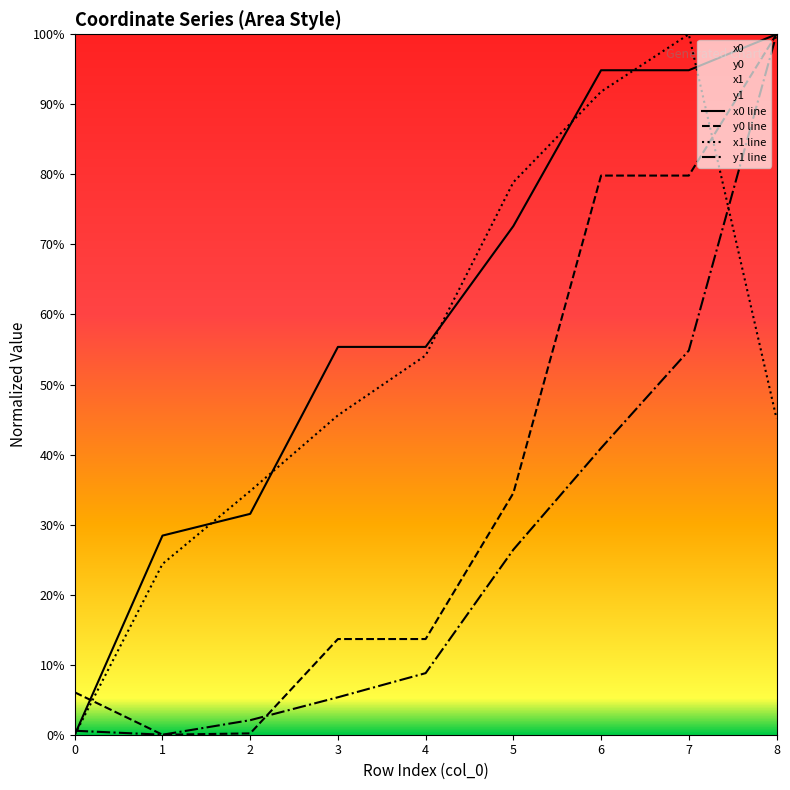

How many data points does each series have?

9